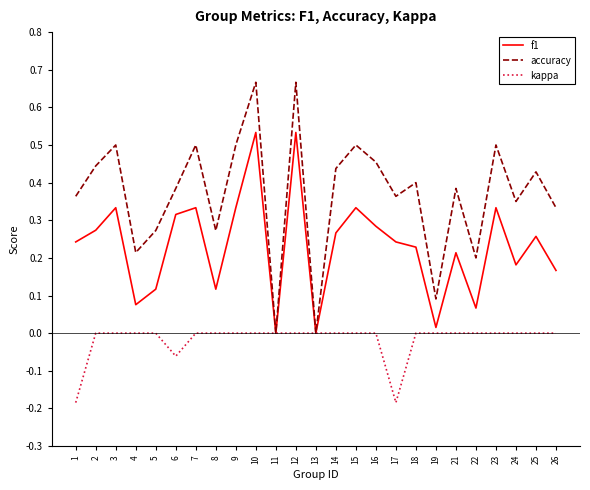

What is the total value across all series at 21?

0.6